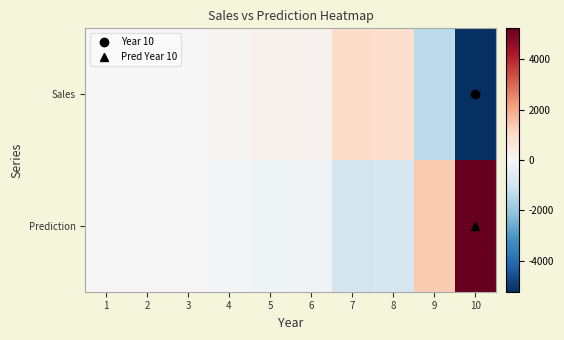

List the series in order of their overall mean, lowest first.

Sales, Prediction